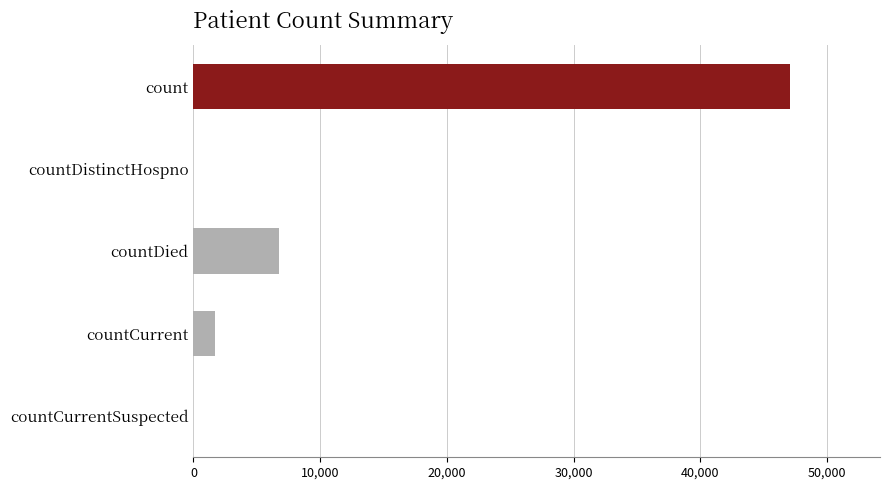

Which label corresponds to the largest value in the chart?

count